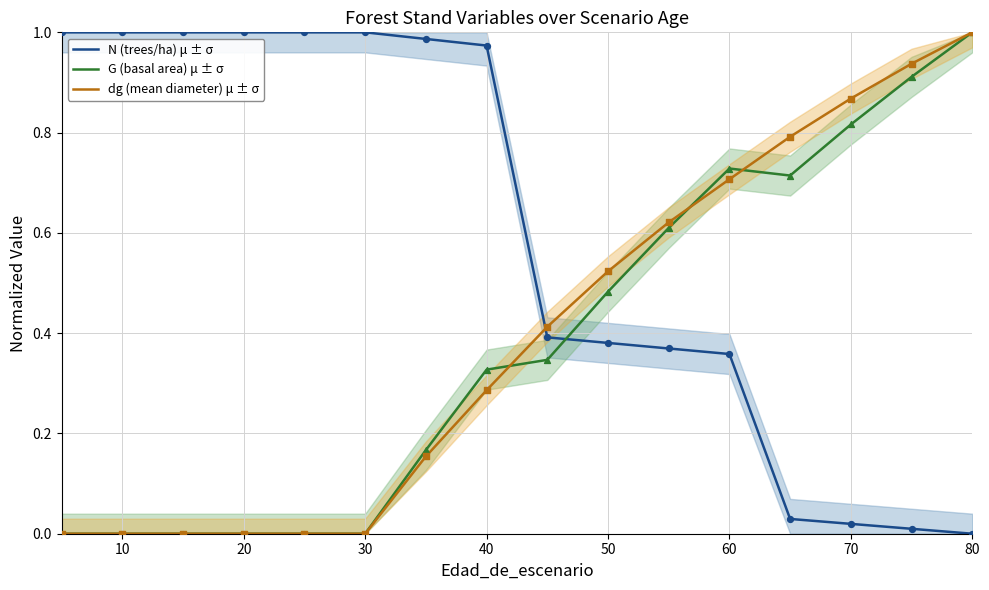

What are all the series names shown in the legend?

N (trees/ha) μ ± σ, G (basal area) μ ± σ, dg (mean diameter) μ ± σ